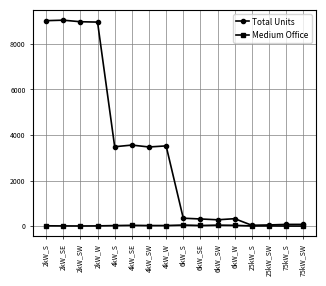

What is the maximum value shown in the chart?

9045